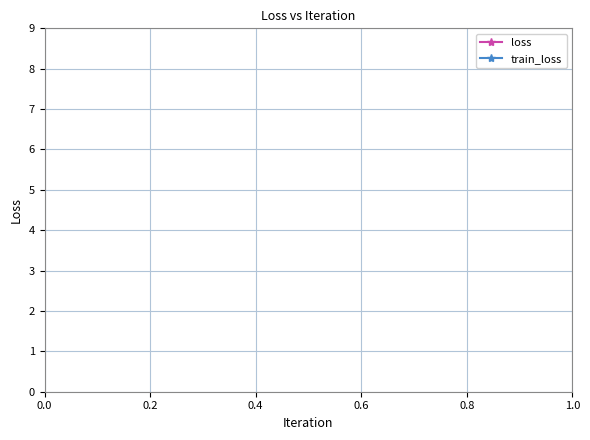

At how many categories does at least one series exceed 1?

4